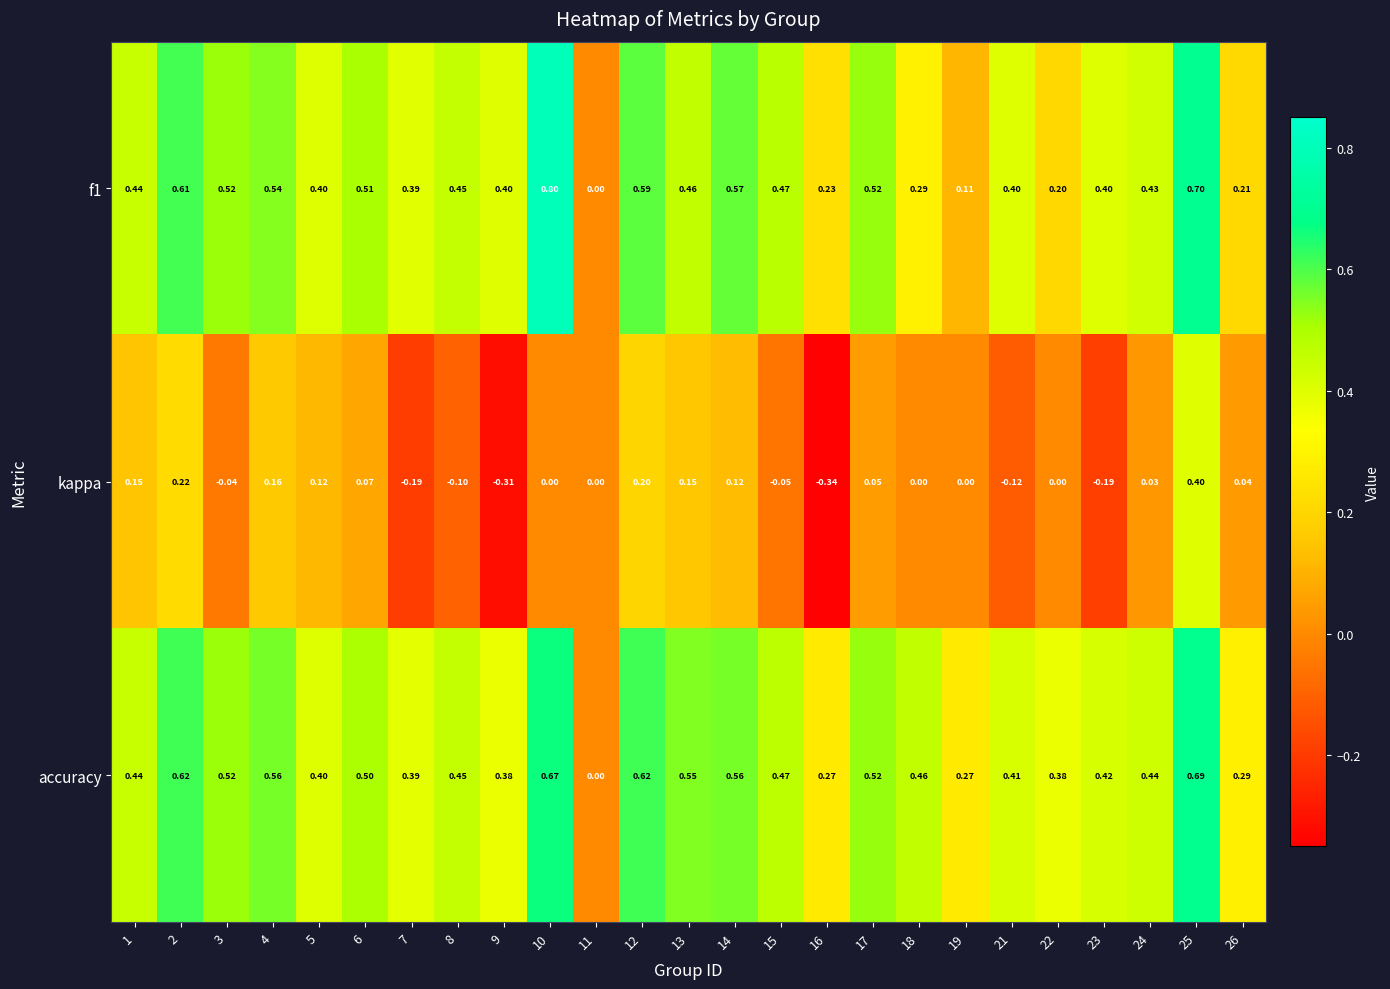

Which series has the widest spread of values?

f1